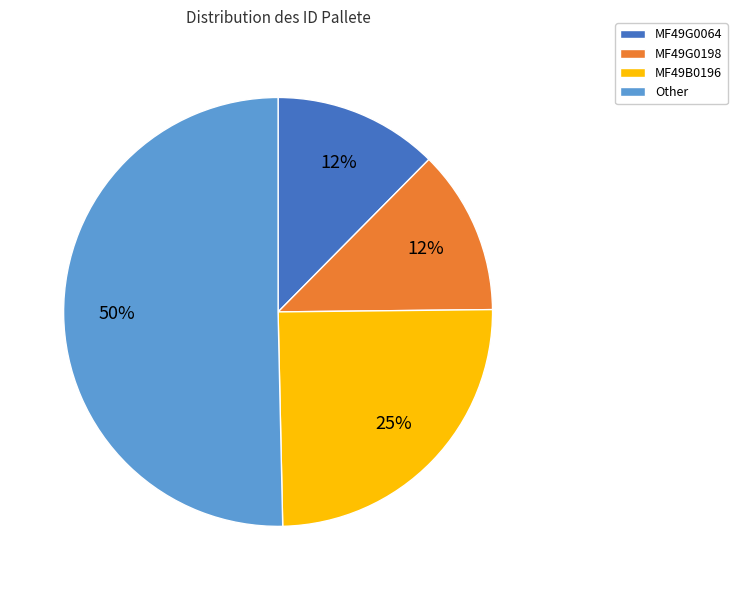

To the nearest percent, what is the difference between the MF49G0198 and Other slice percentages?

38%